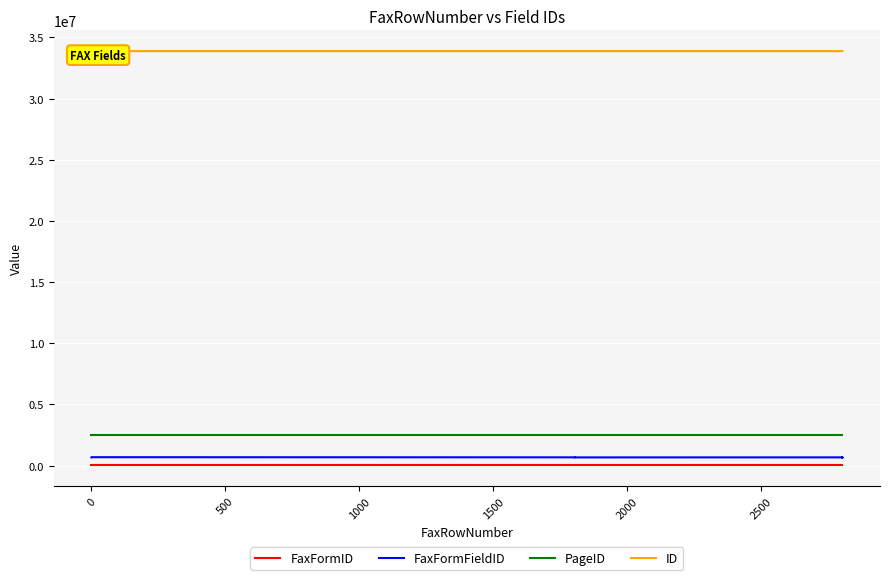

Is this an area chart (filled region under the line)?

No